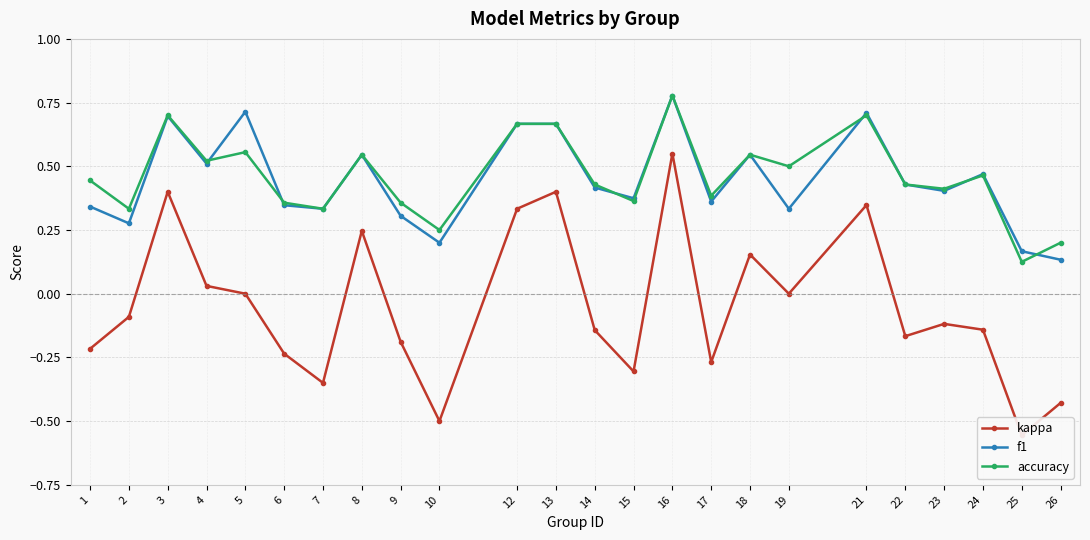

The accuracy series shows 0.1 at 5. True or false?

False